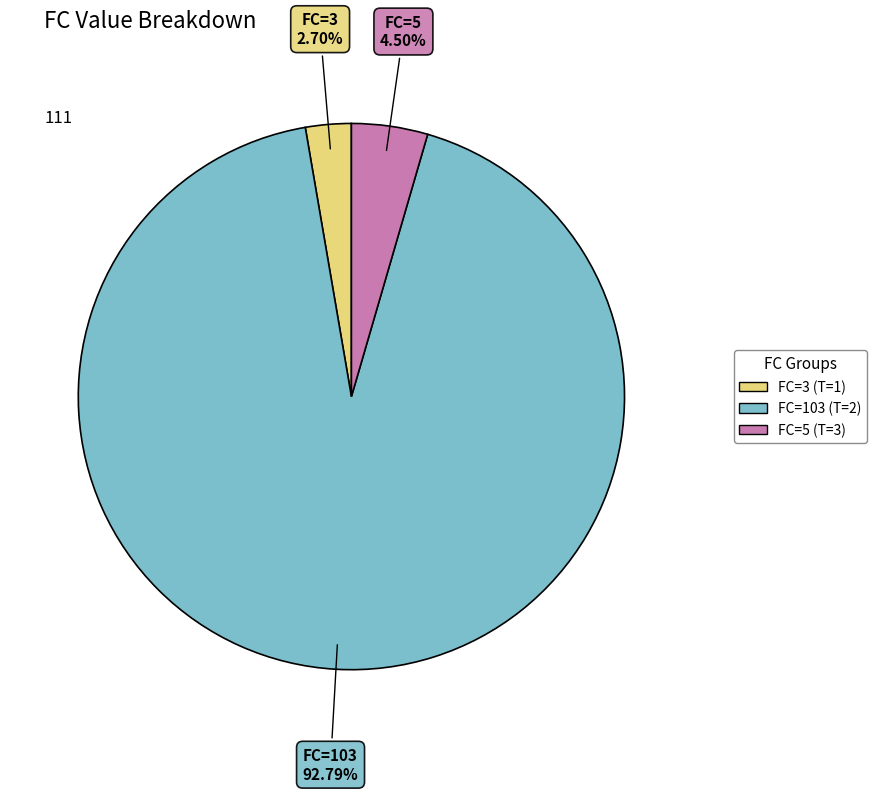

Does any single category account for the majority?

Yes